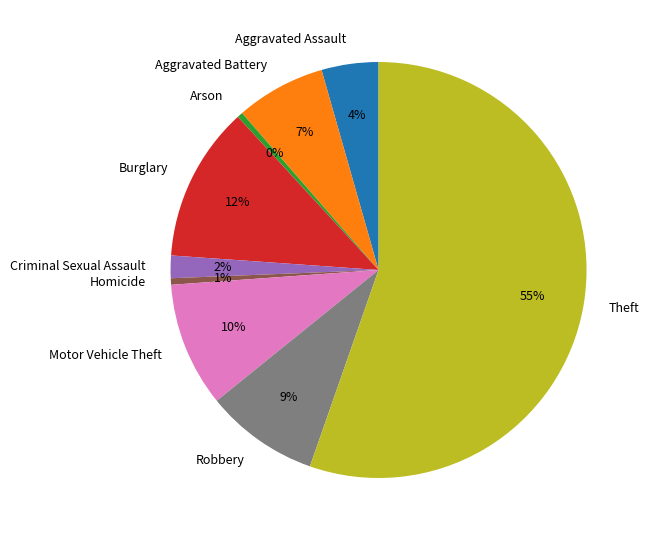

What is the majority slice?

Theft